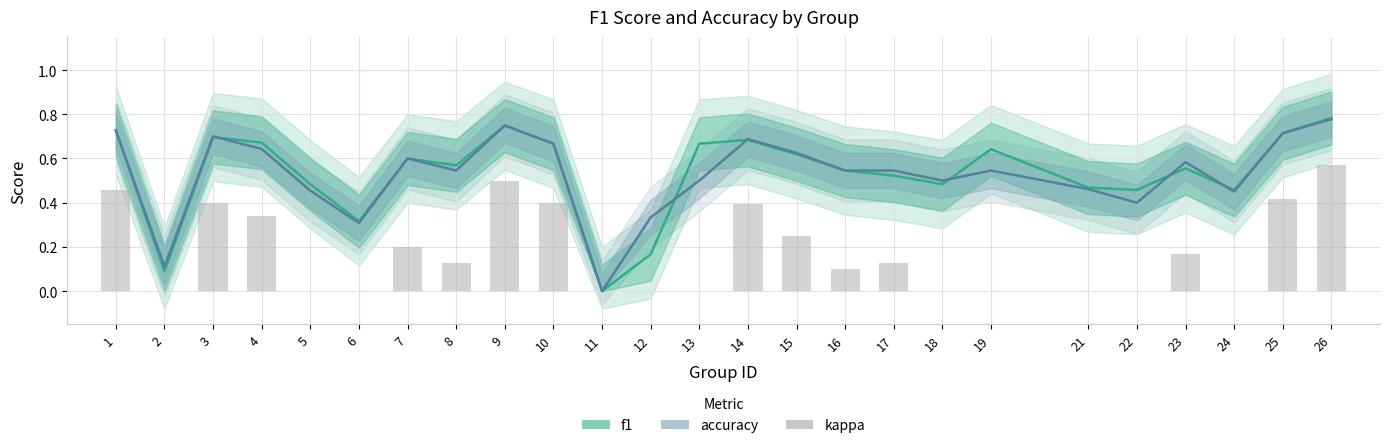

How many values in f1 are above zero?

24